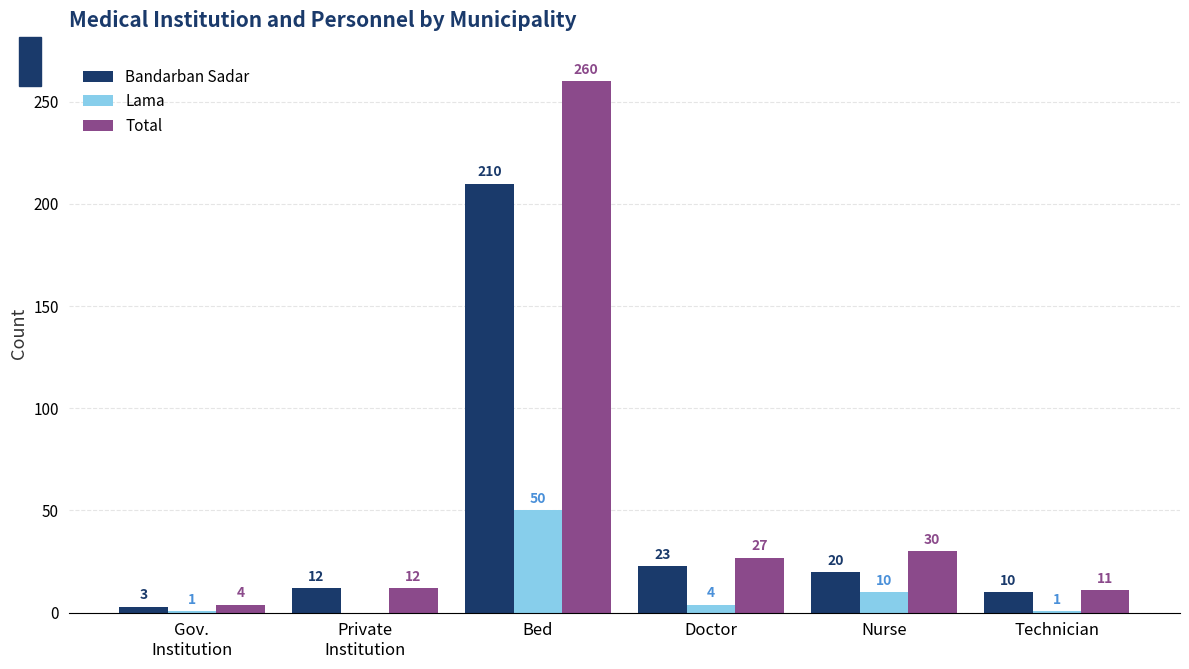

What is the sum of the Lama values at Nurse and Bed?

60